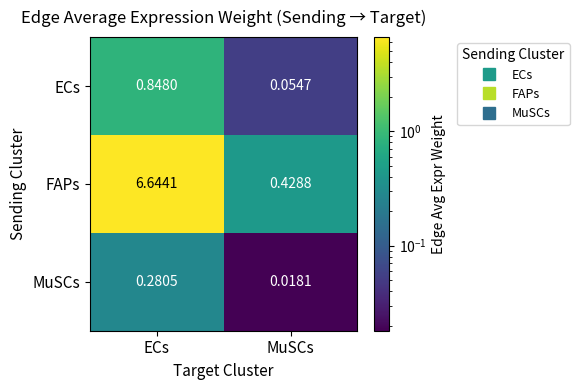

At which label does ECs reach its minimum?

MuSCs